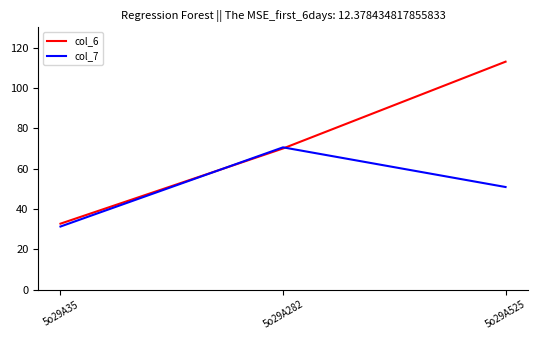

How many distinct data groups are displayed?

2